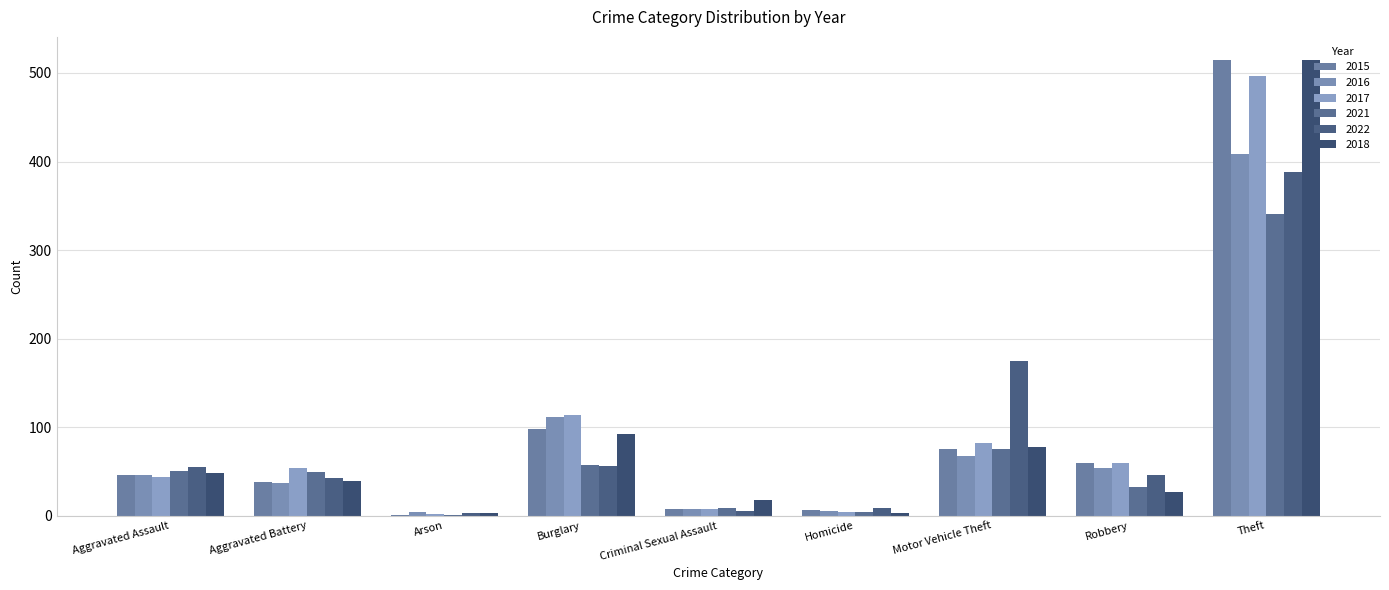

Count the number of data series in this chart.

6